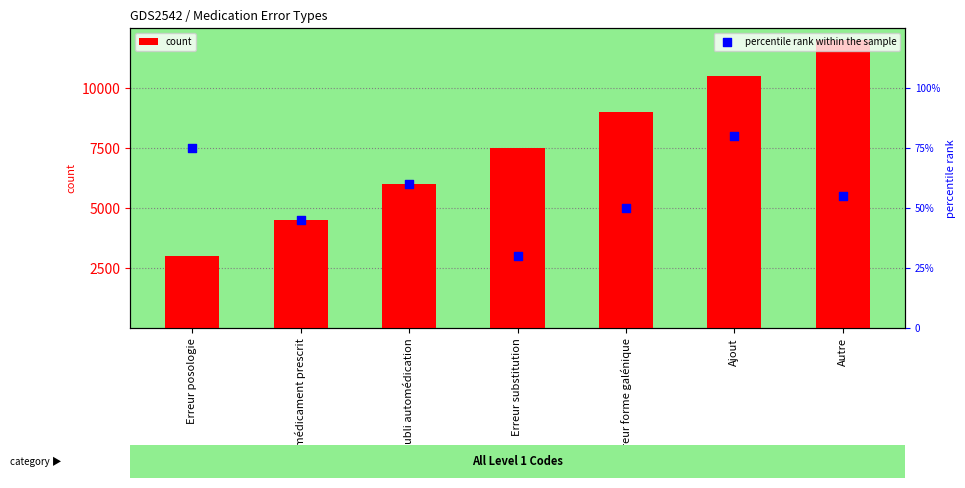

What are all the series names shown in the legend?

count, percentile rank within the sample